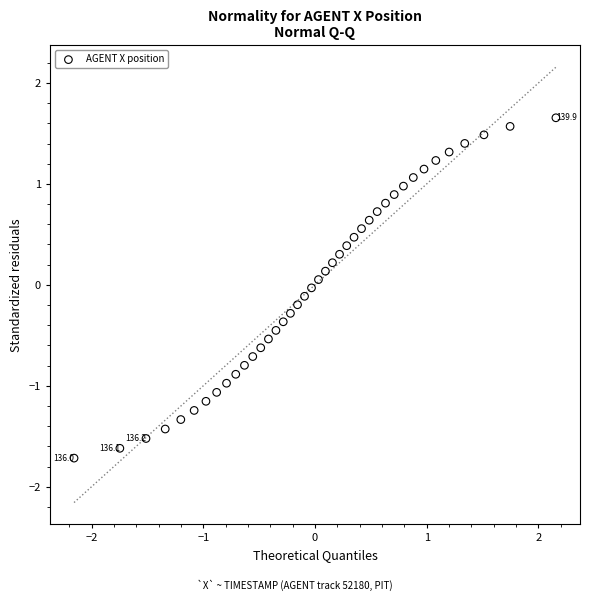

What is the range of Y values (max minus min)?

3.4